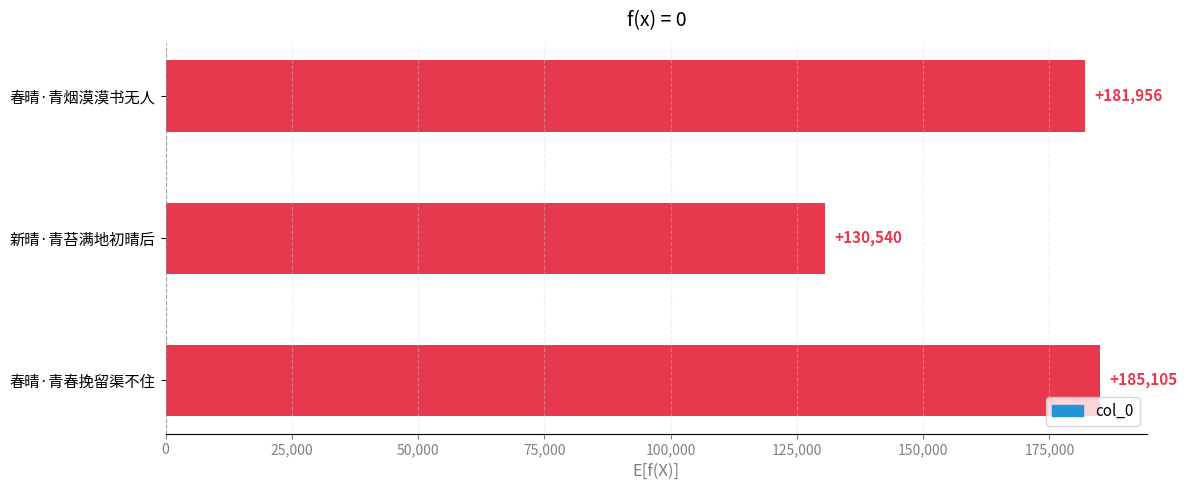

List the labels in order of value, smallest first.

新晴·青苔满地初晴后, 春晴·青烟漠漠书无人, 春晴·青春挽留渠不住